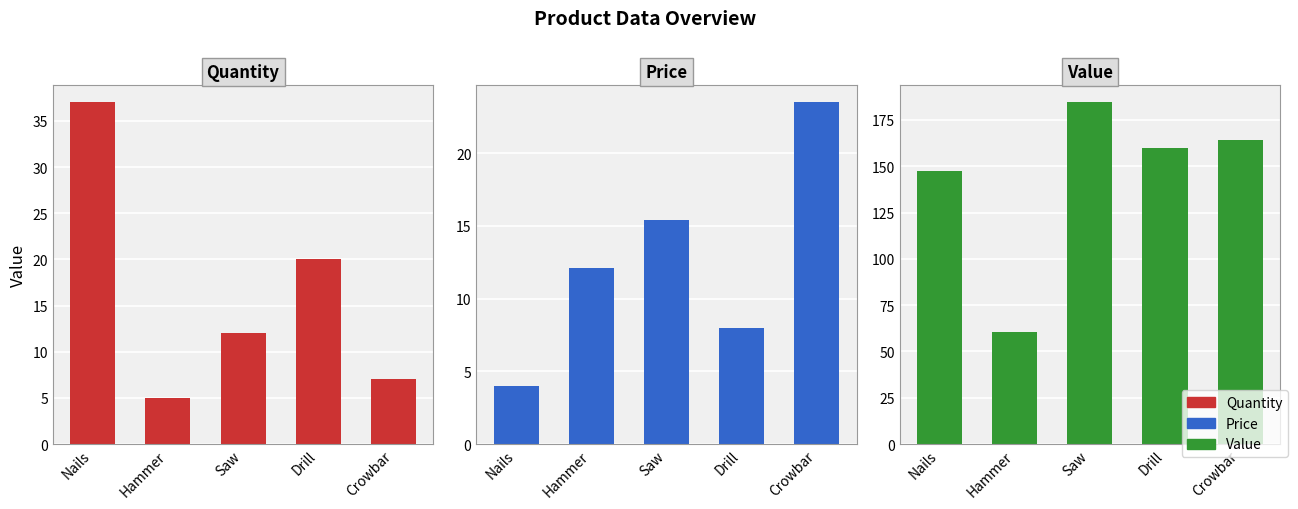

Which series has the largest total across all categories?

Value